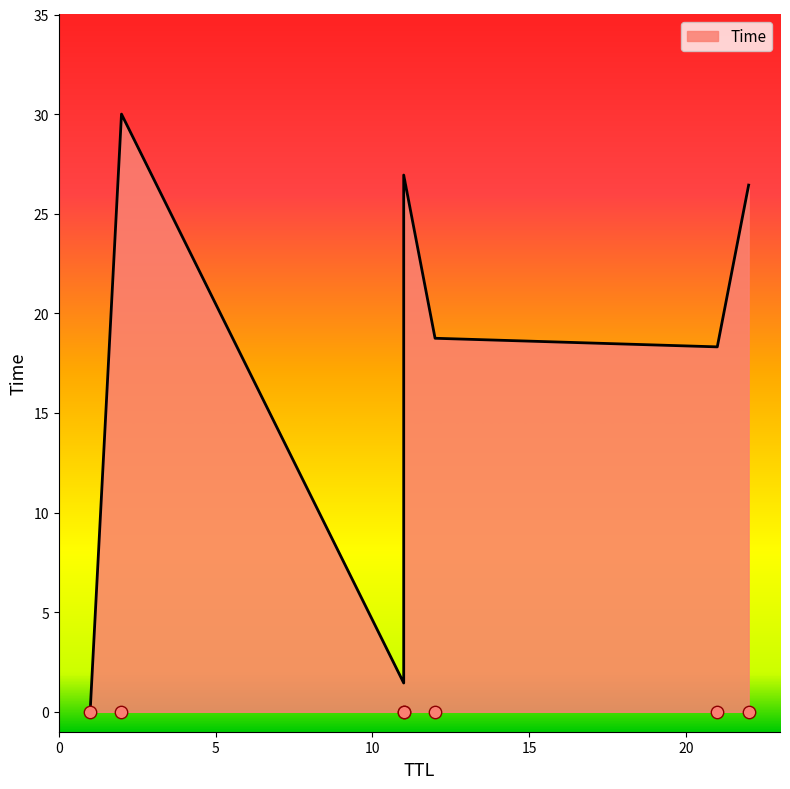

Approximately how many times larger is the value at 12 compared to 11?

13.0